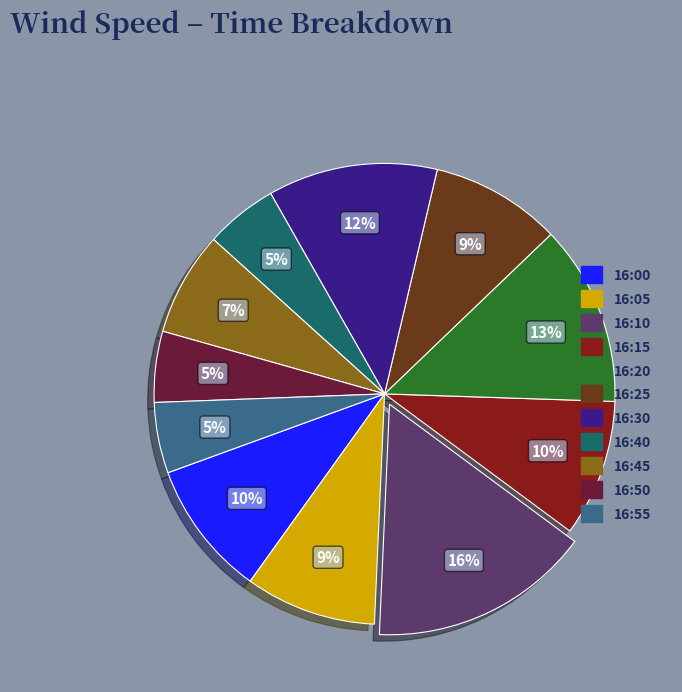

Is there a majority slice in this chart?

No